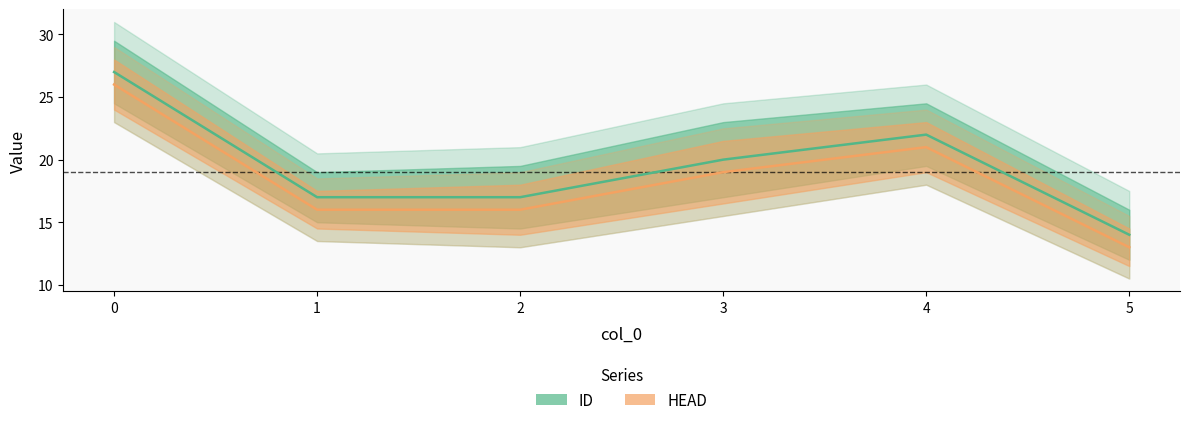

What is the total value across all series at 3?

39